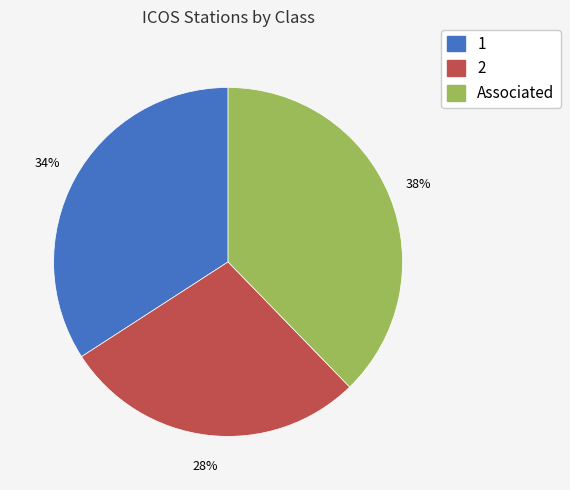

To the nearest percent, what percentage of the pie is 1?

34%